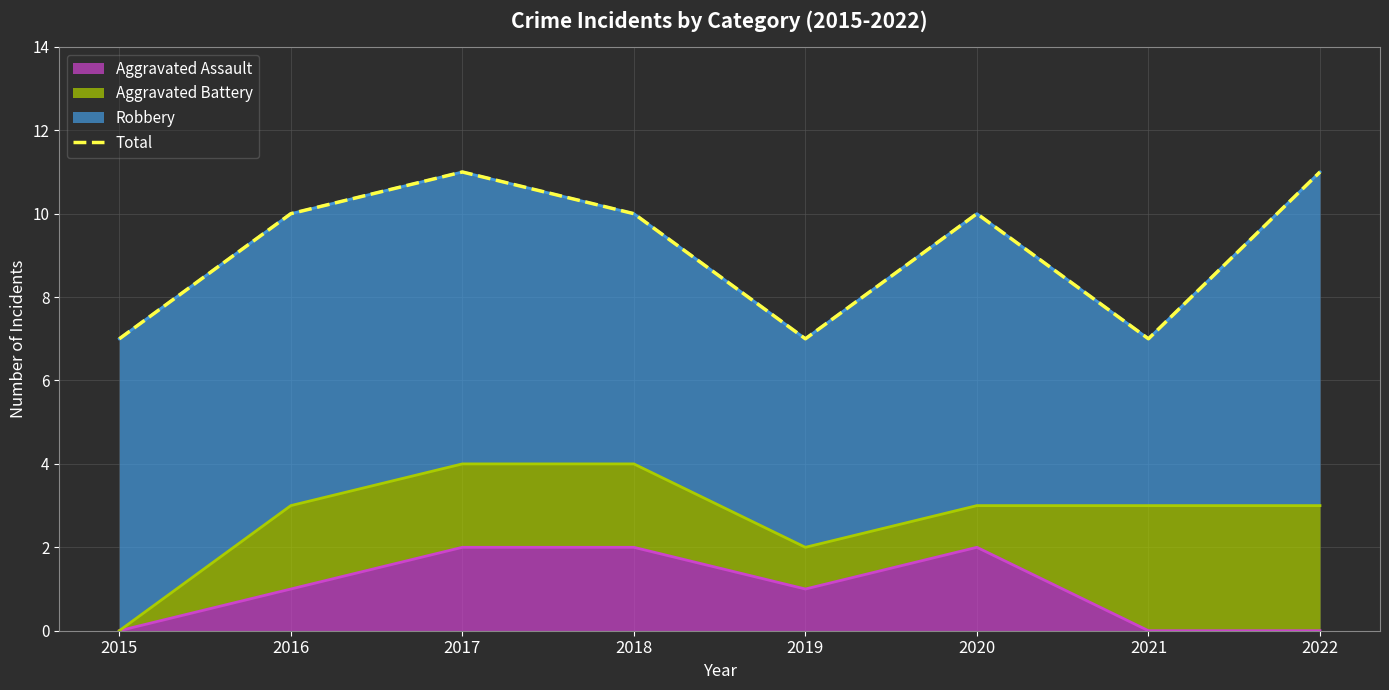

Which category has the lowest value across all series?

2015